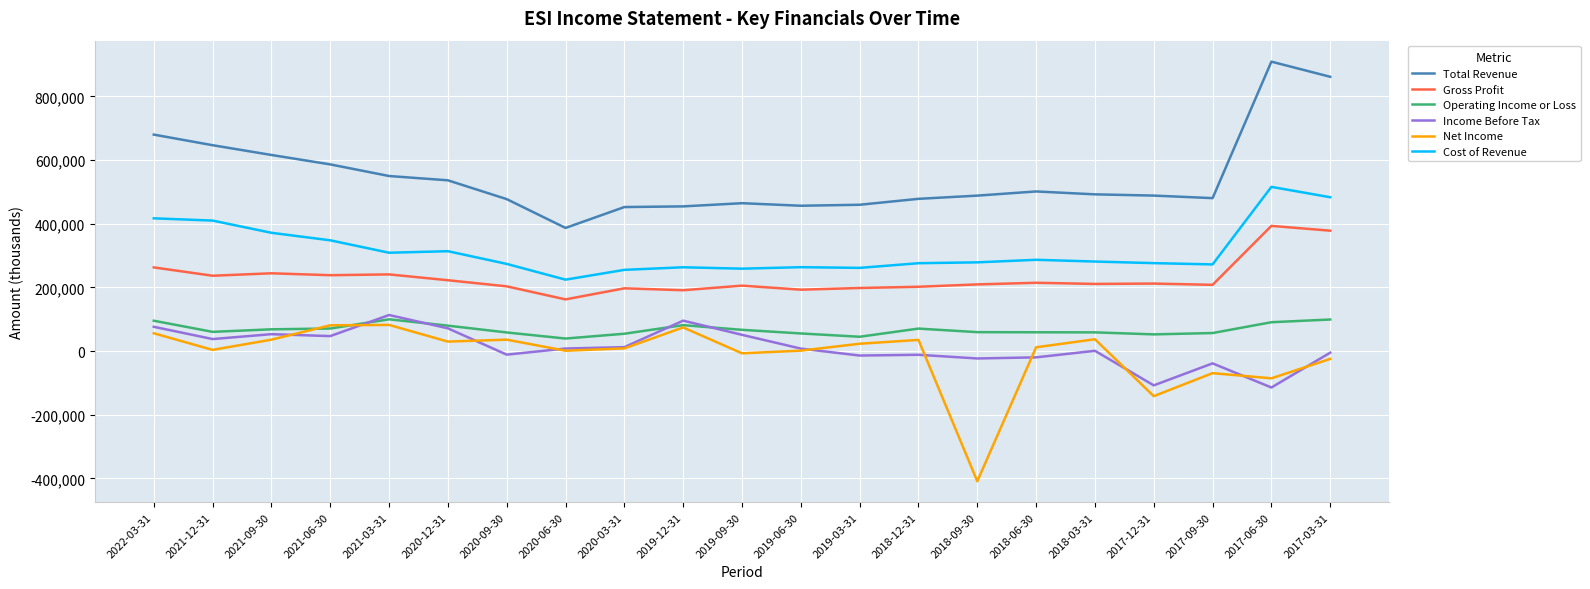

How many categories are shown in the chart?

21